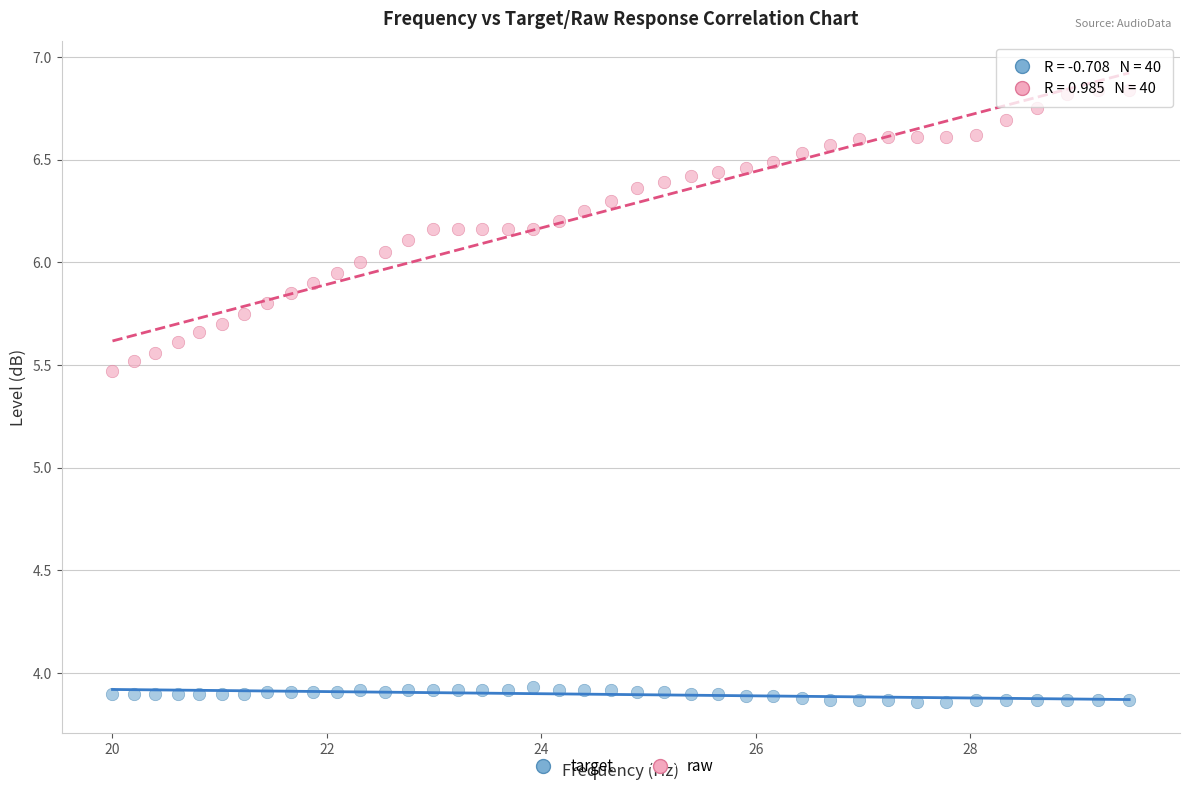

What is the X range (max minus min) for the scatter plot?

9.5